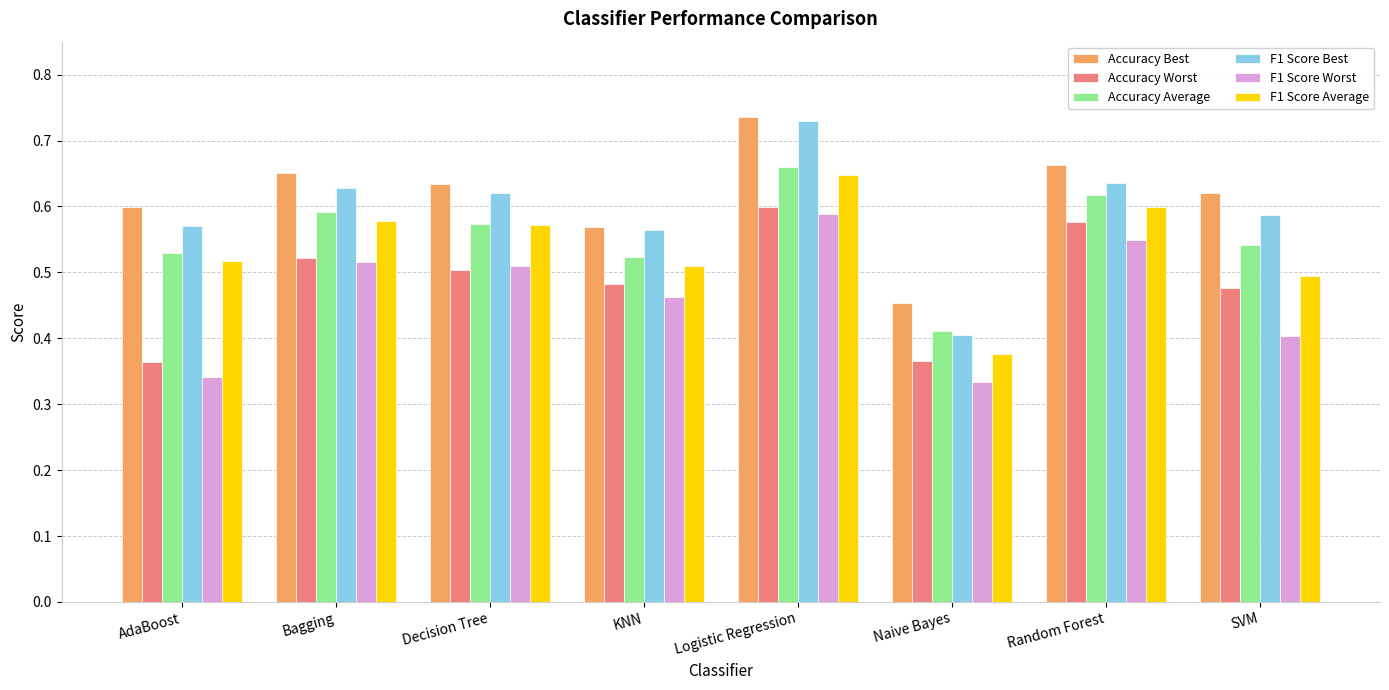

Is it true that Accuracy Best equals 1.2 at Logistic Regression?

False